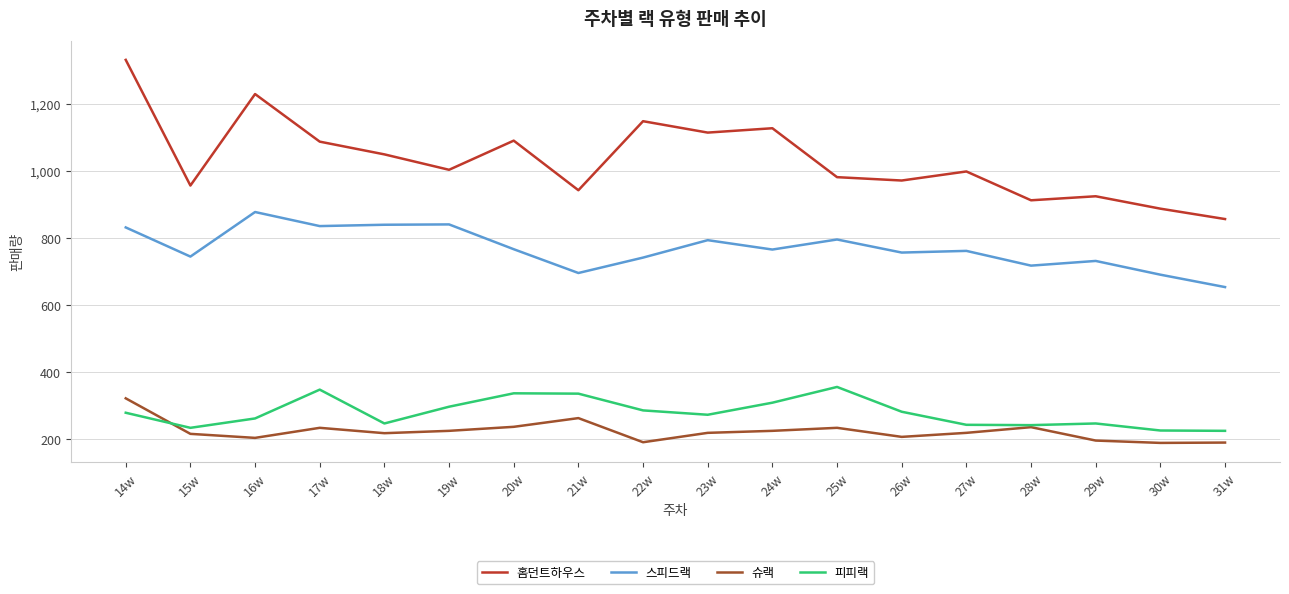

Is this an area chart (filled region under the line)?

No